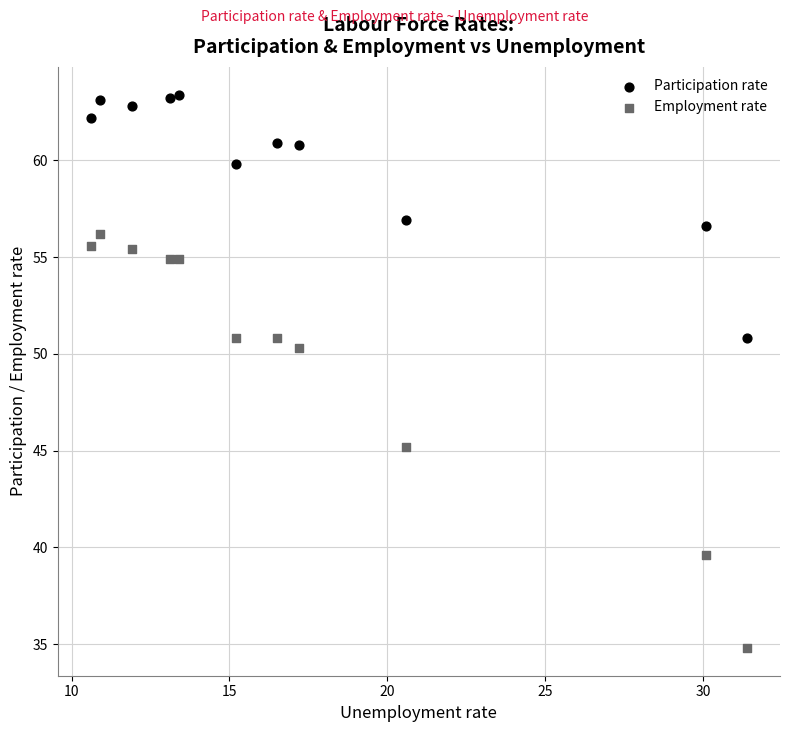

Which series contains the lowest Y value?

Employment rate